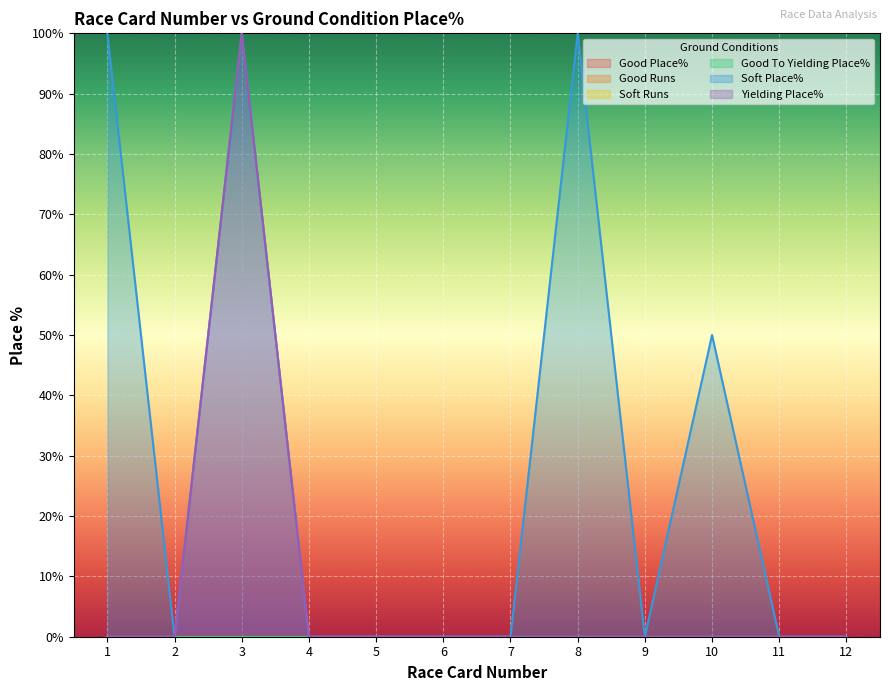

Which category has the lowest value in the Good Runs series?

1